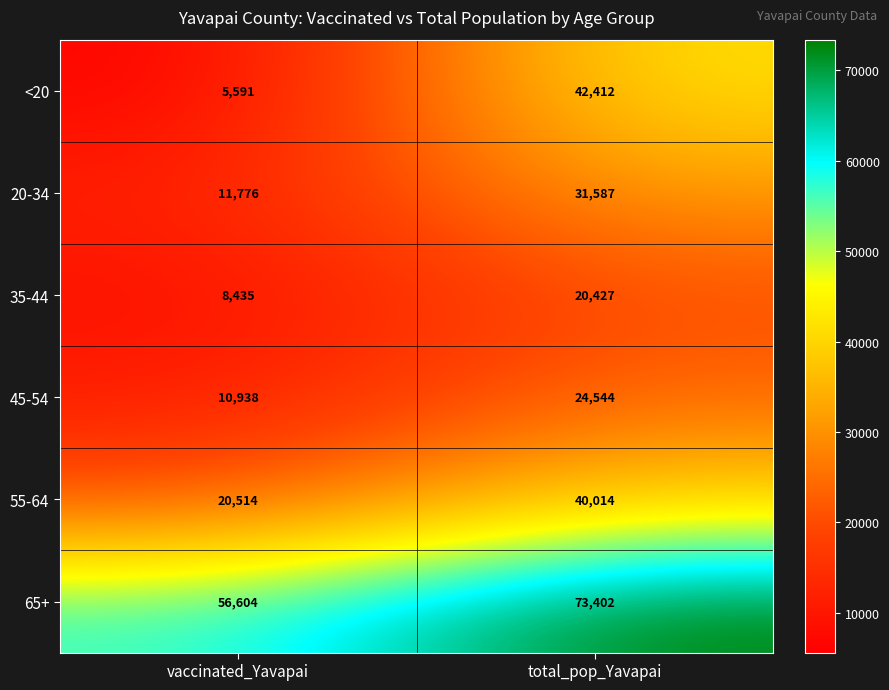

Where is 35-44 nearest to the value 14431?

vaccinated_Yavapai